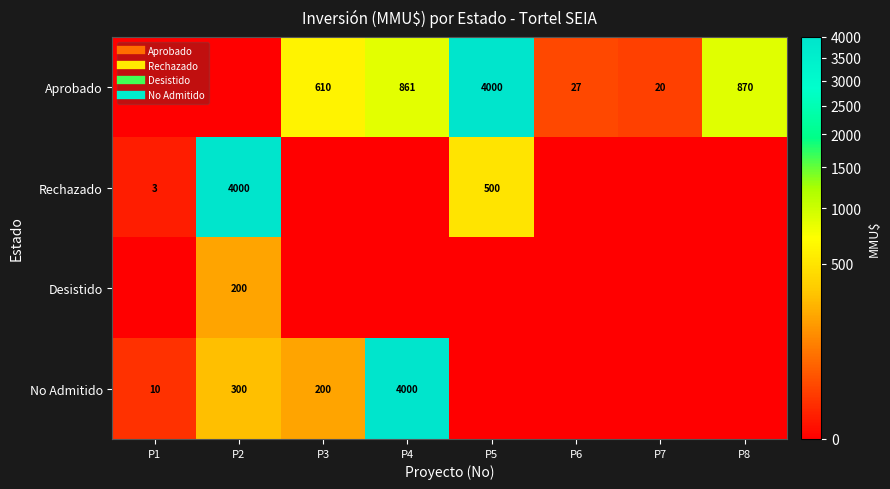

Which series has the largest total across all categories?

Aprobado